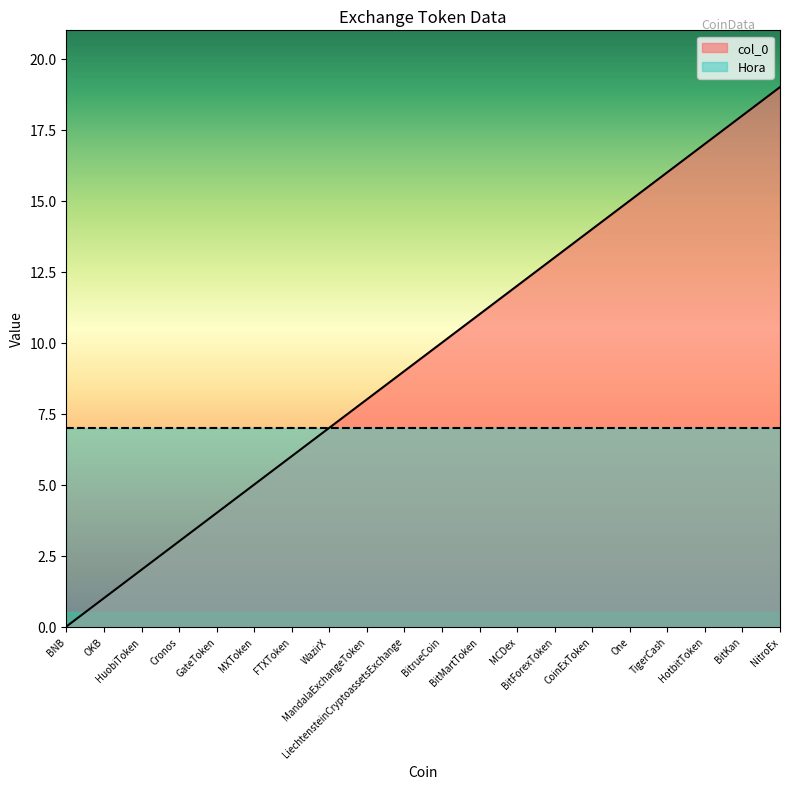

What is the label of the 6th point from the left?

MXToken